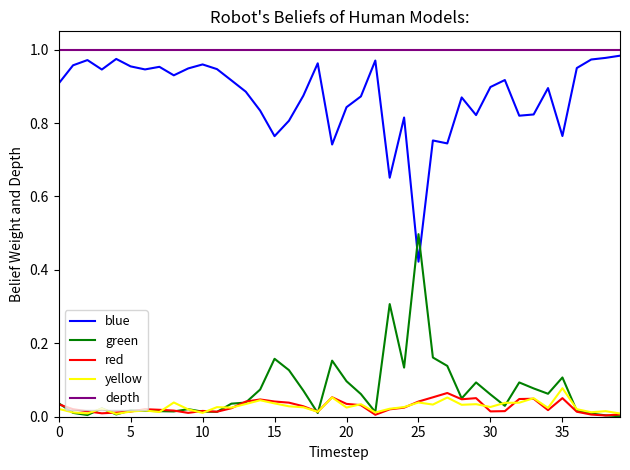

True or false: blue and red cross at least once.

False